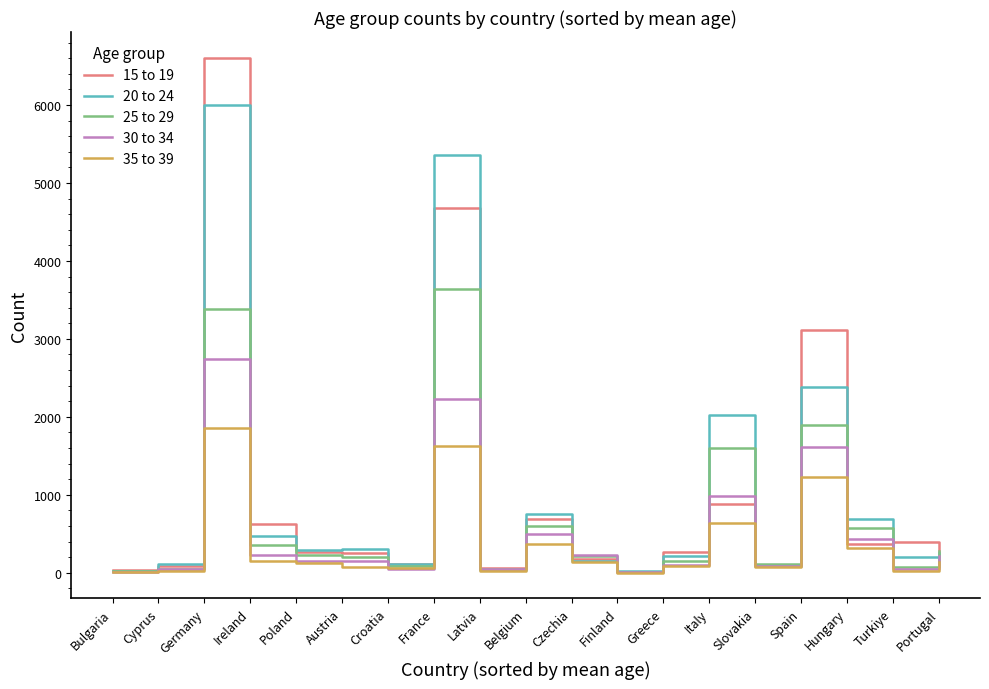

What is the spread (max minus min) of values at Hungary?

371